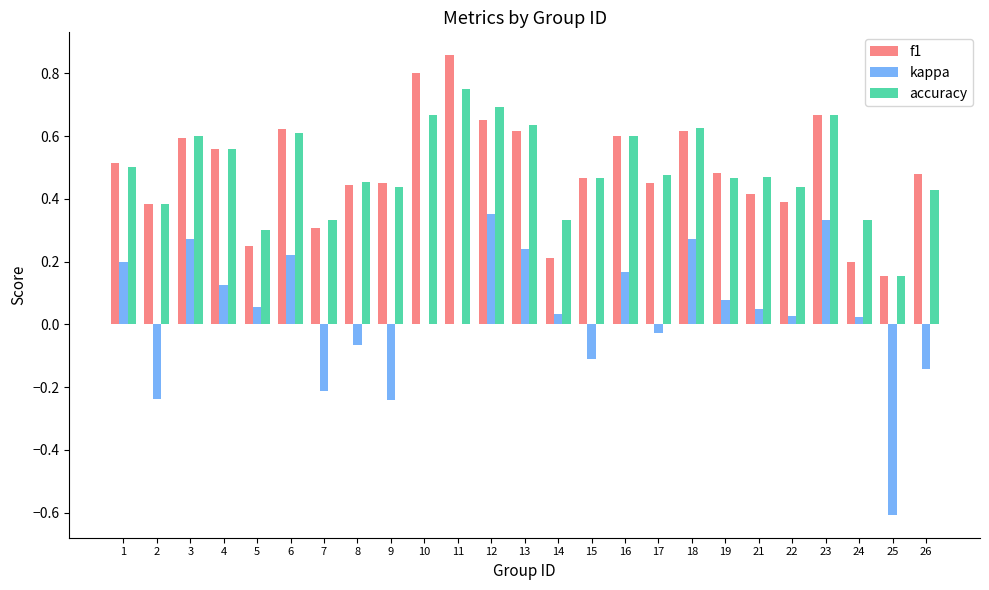

What are all the series names shown in the legend?

f1, kappa, accuracy